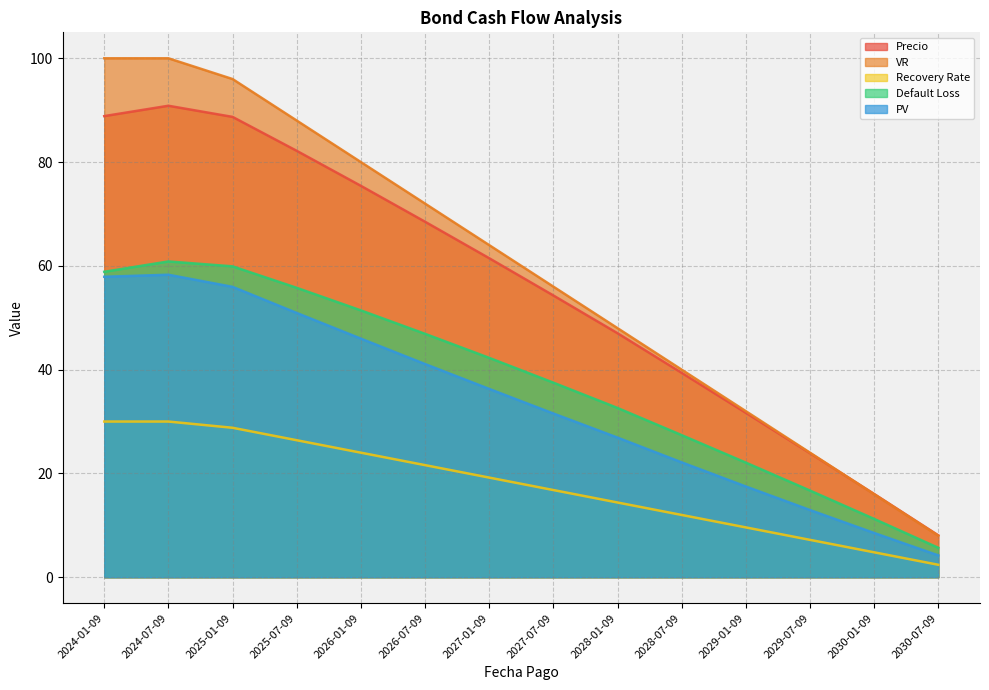

What is the label of the 8th point from the left?

2027-07-09